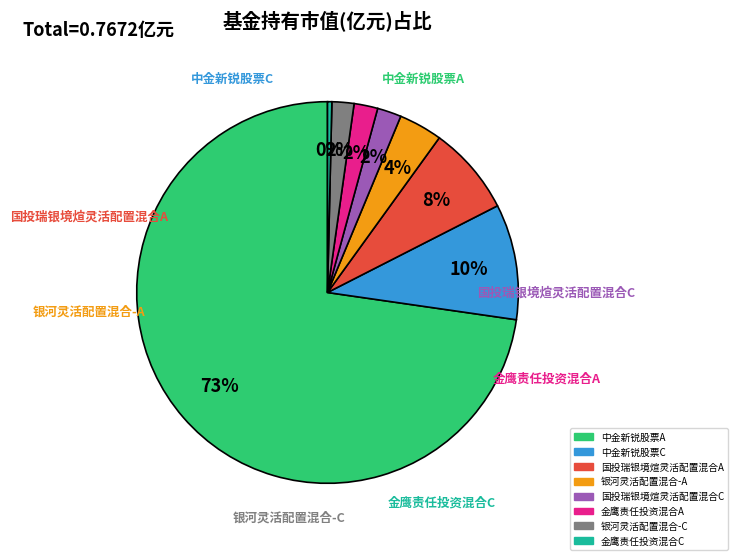

To the nearest percent, what portion does 国投瑞银境煊灵活配置混合A represent?

8%